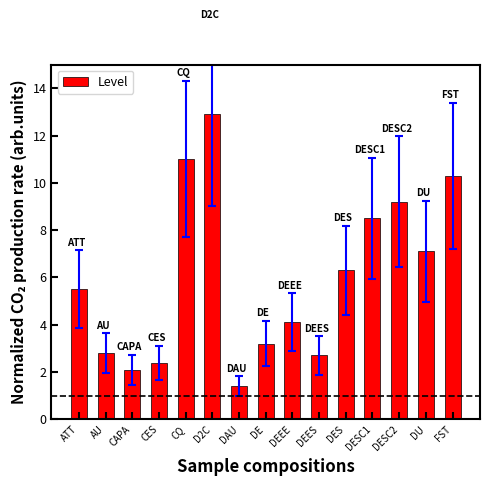

Reading right to left, extract all data points from this chart.

FST=10.3	DU=7.1	DESC2=9.2	DESC1=8.5	DES=6.3	DEES=2.7	DEEE=4.1	DE=3.2	DAU=1.4	D2C=12.9	CQ=11.0	CES=2.4	CAPA=2.1	AU=2.8	ATT=5.5